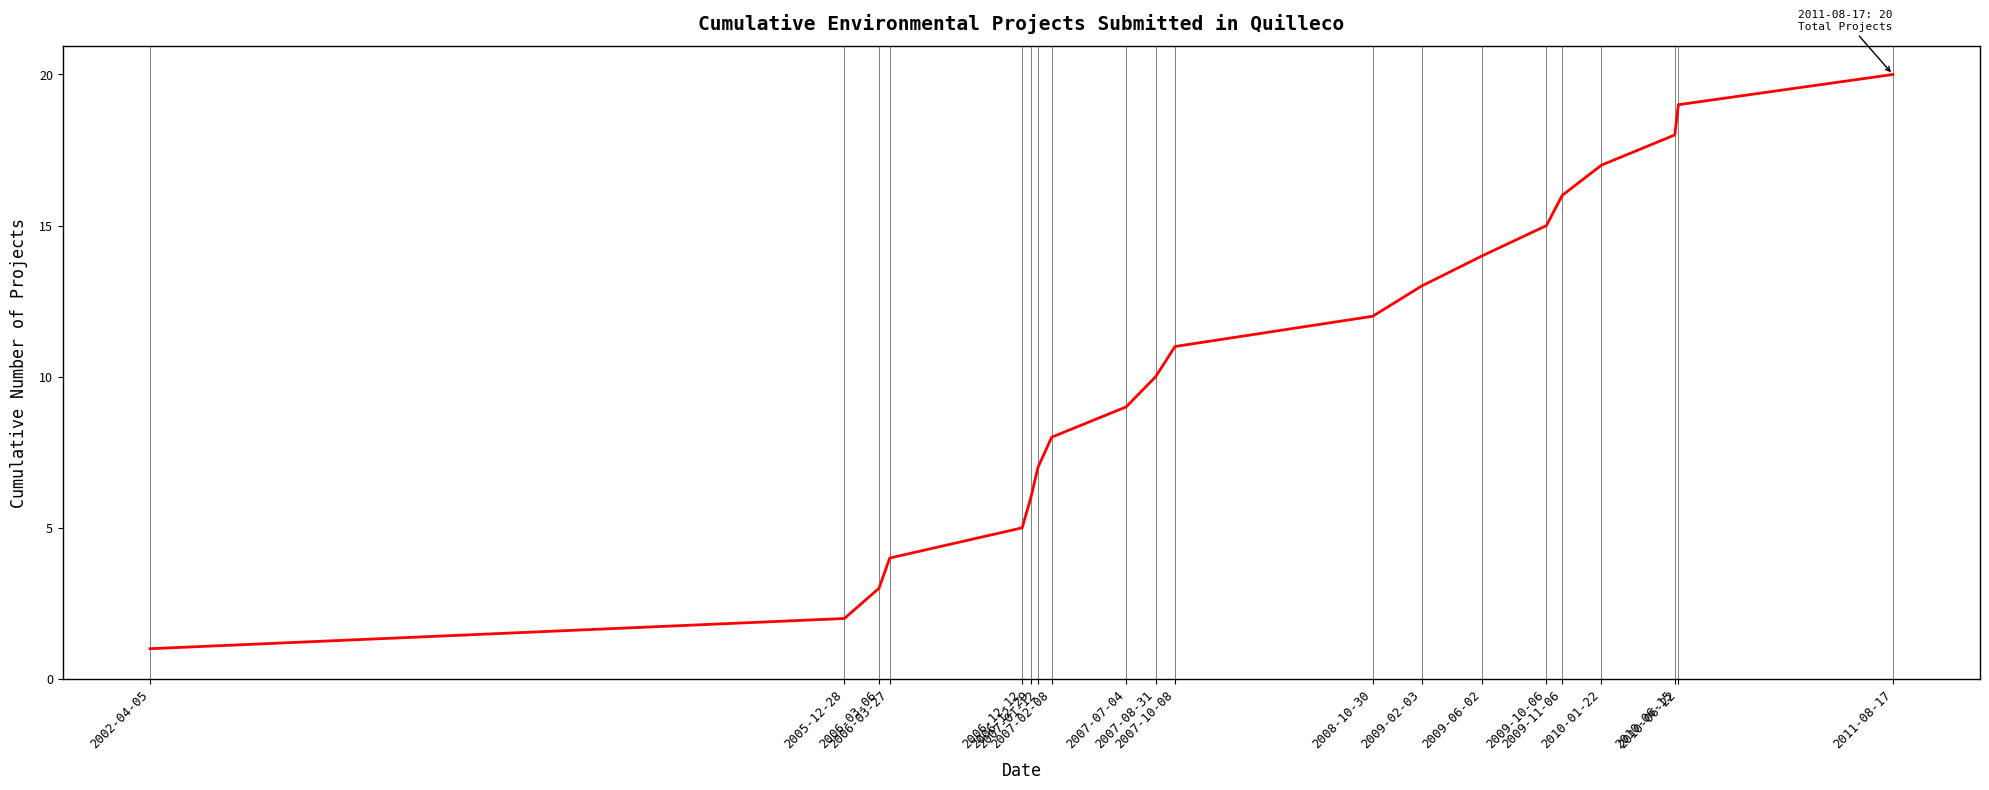

At which label is the value closest to 10?

2007-08-31